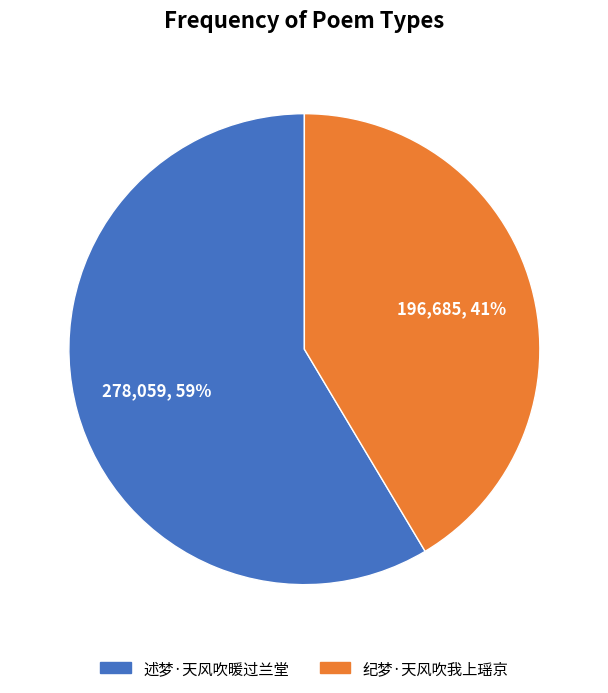

Between 述梦·天风吹暖过兰堂 and 纪梦·天风吹我上瑶京, which is larger?

述梦·天风吹暖过兰堂